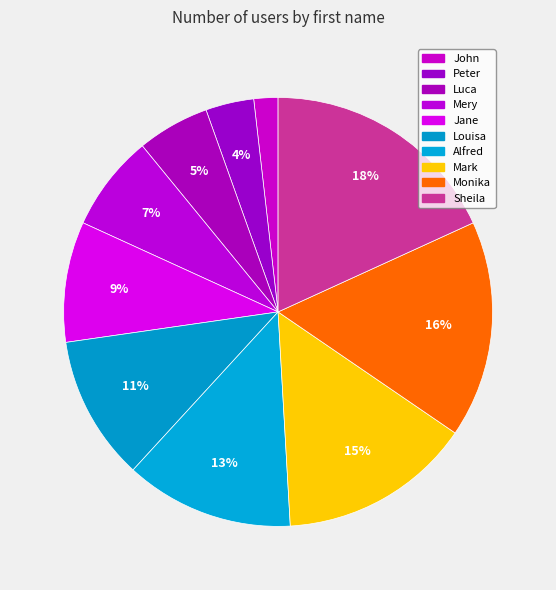

How much of the chart is everything except Luca?

94.5%